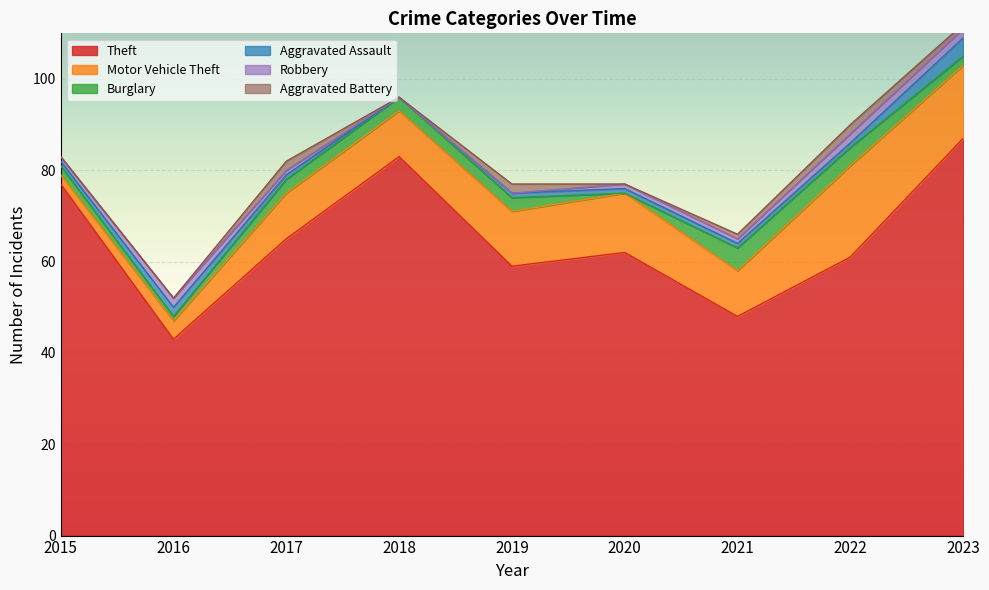

How many values in the Aggravated Assault series are below 1?

1